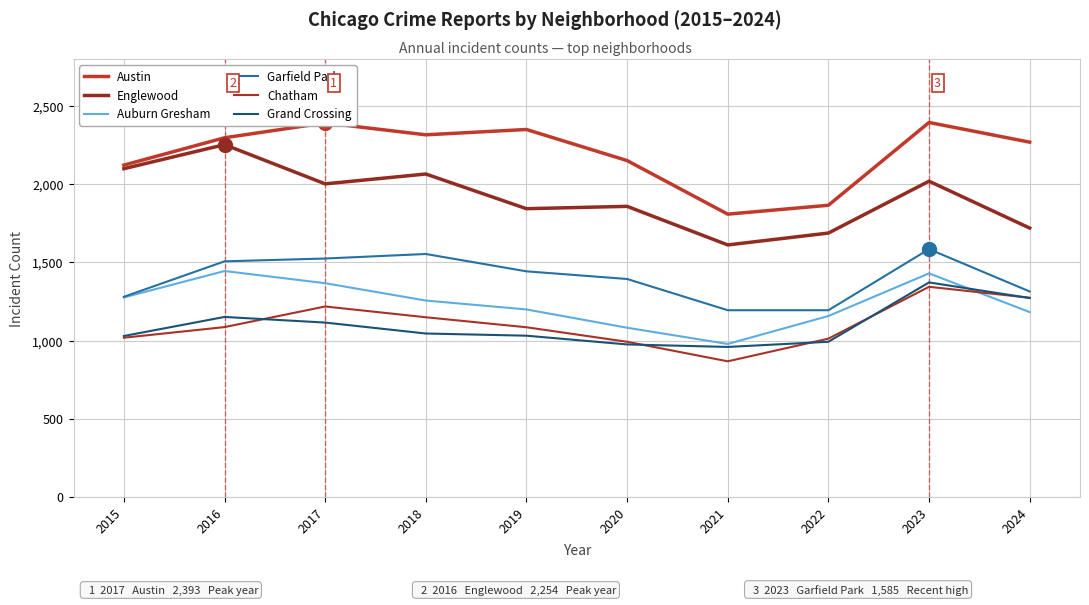

The value of Auburn Gresham at 2021 is 1551. True or false?

False